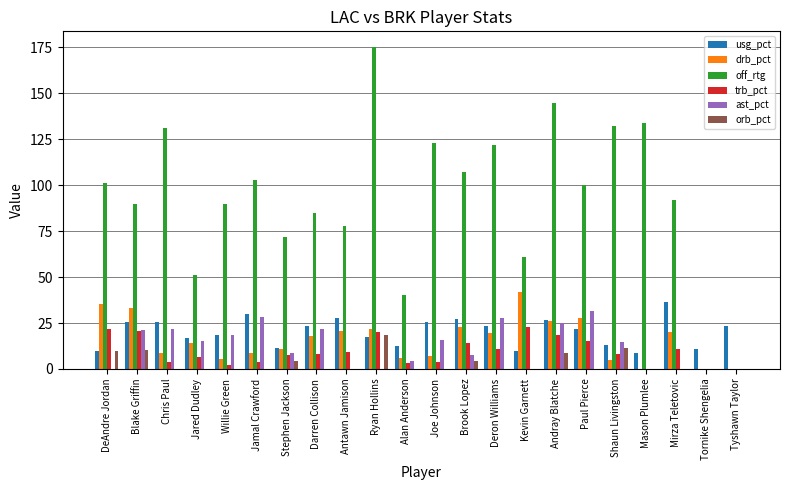

How many groups of bars are there?

22